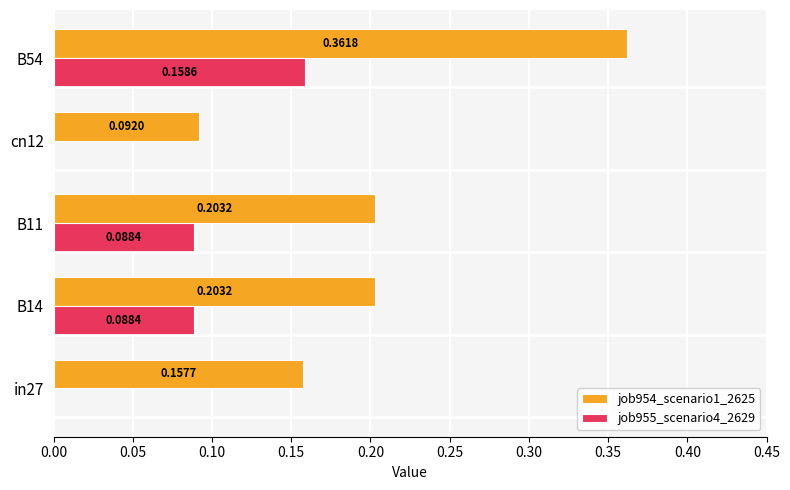

At which category is the sum across all series the highest?

B54